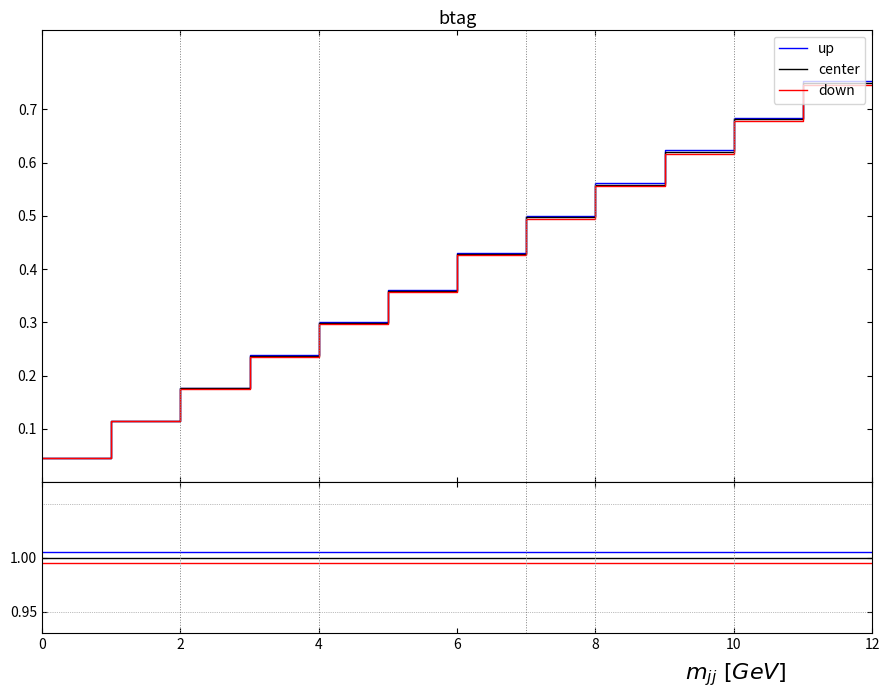

What is the value of the center point at the 15th from the left?

1.0